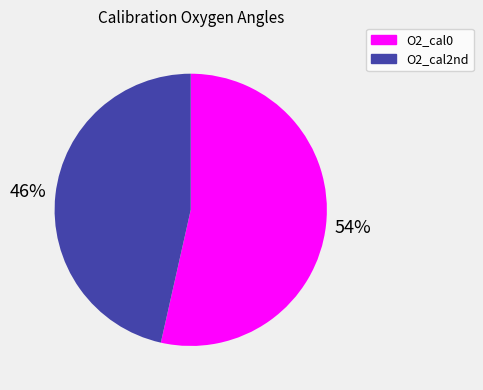

To the nearest percent, what portion does O2_cal2nd represent?

46%